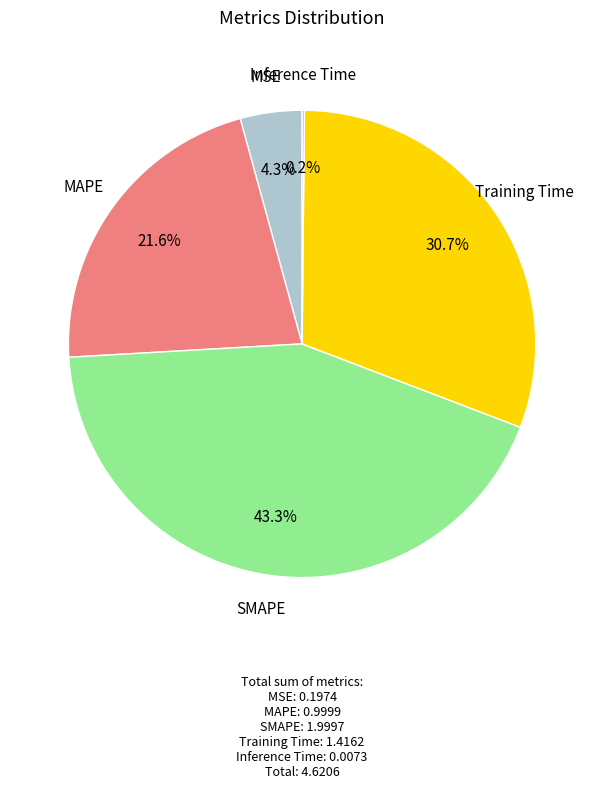

Is there any slice that represents more than half of the pie?

No